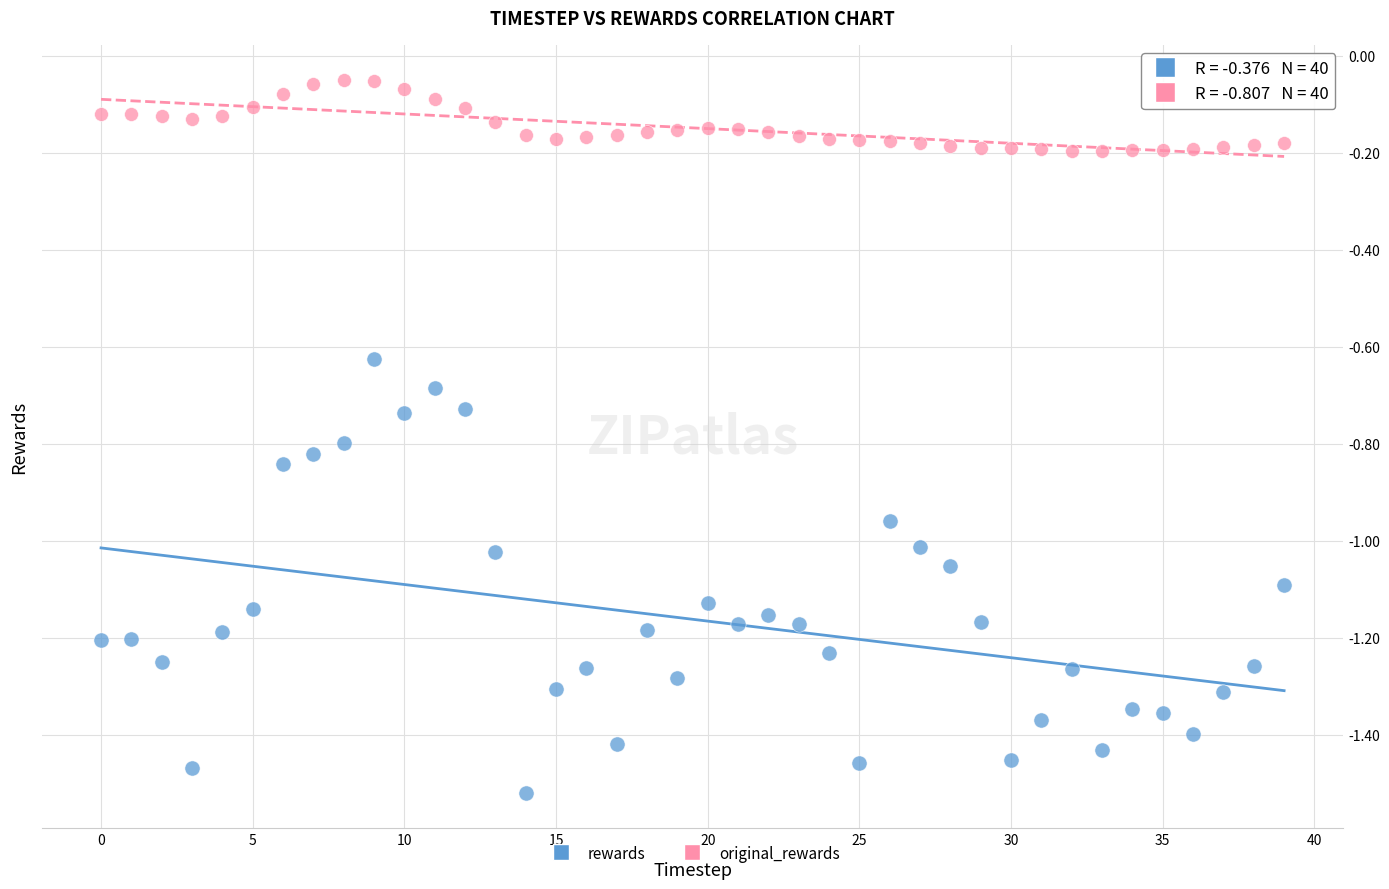

Across all data points, what is the range of Y values (max minus min)?

1.5